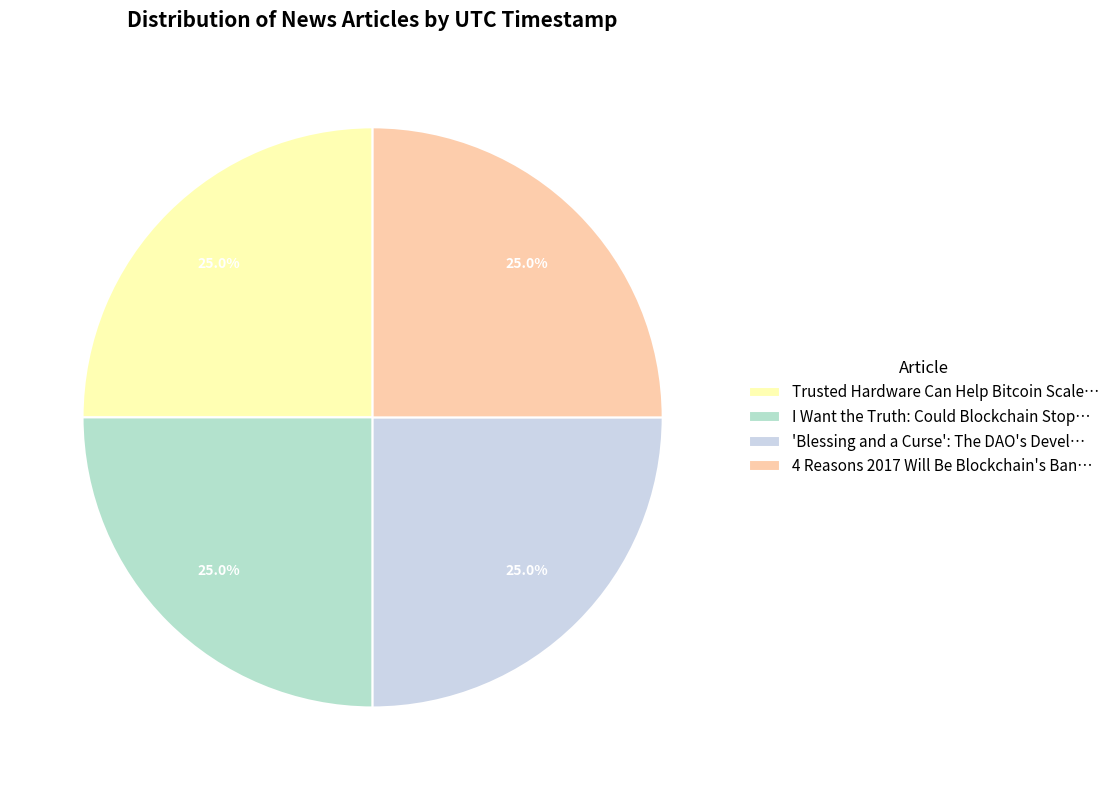

Is there any slice that represents more than half of the pie?

No